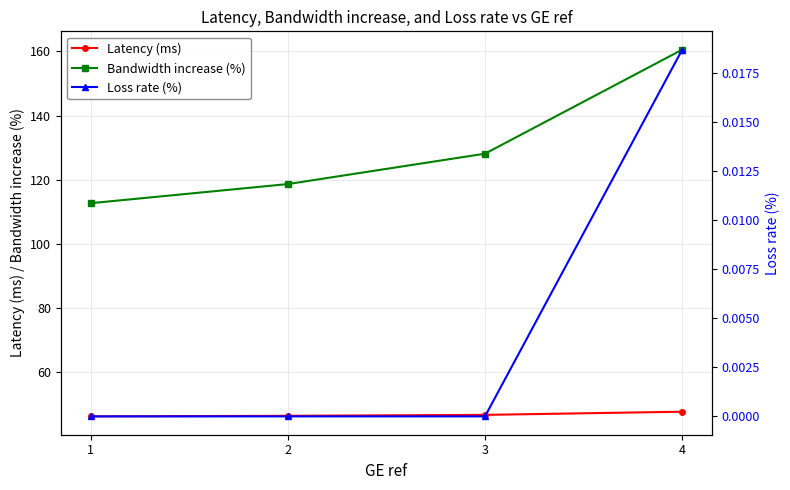

Reading left to right, extract all data points from this chart.

Latency (ms): 46.2	46.3	46.6	47.6
Bandwidth increase (%): 112.6	118.6	128.1	160.5
Loss rate (%): 0.0	0.0	0.0	0.0